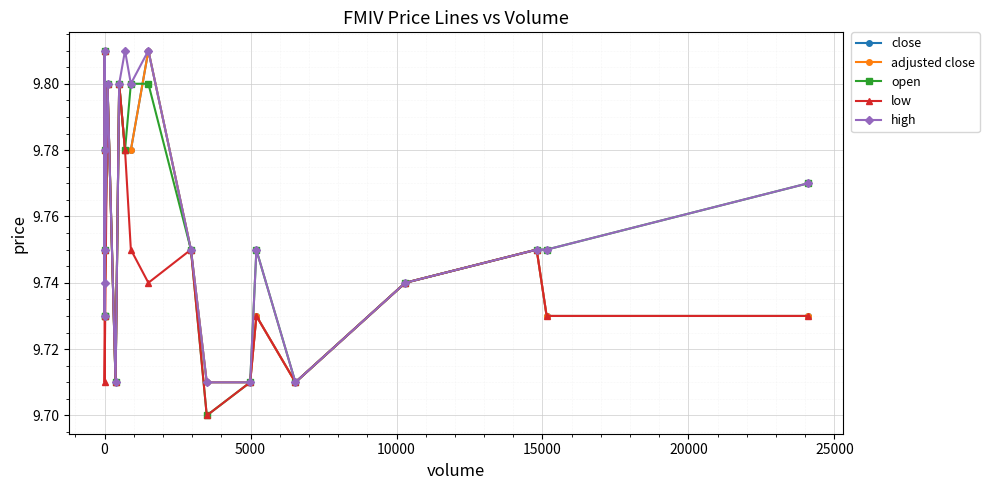

What is the difference between the maximum and minimum values in the high series?

0.1